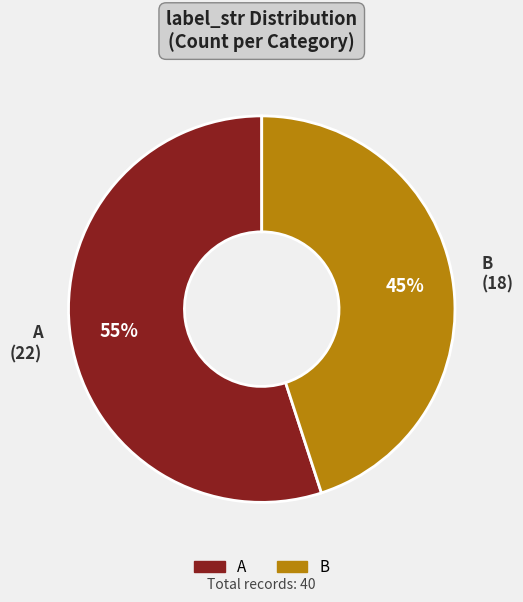

How many slices are in this pie chart?

2